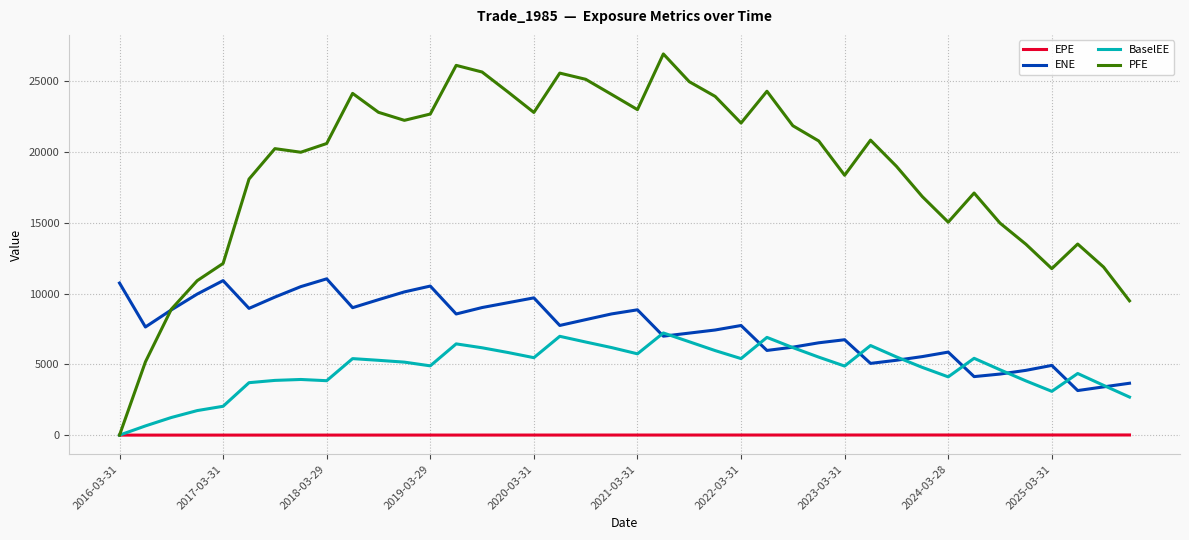

True or false: ENE and EPE intersect in this chart.

False